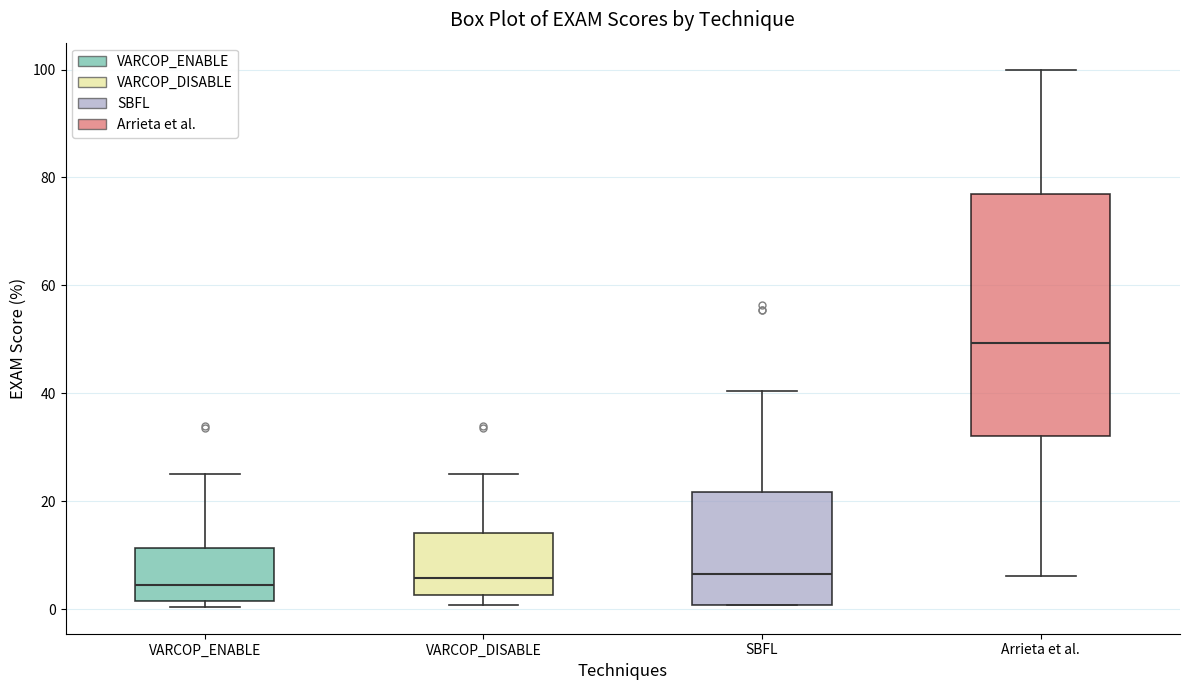

Where is the upper edge of the box for SBFL on the y-axis? The values are not printed on the chart, so give them approximately, as read against the axis.

22